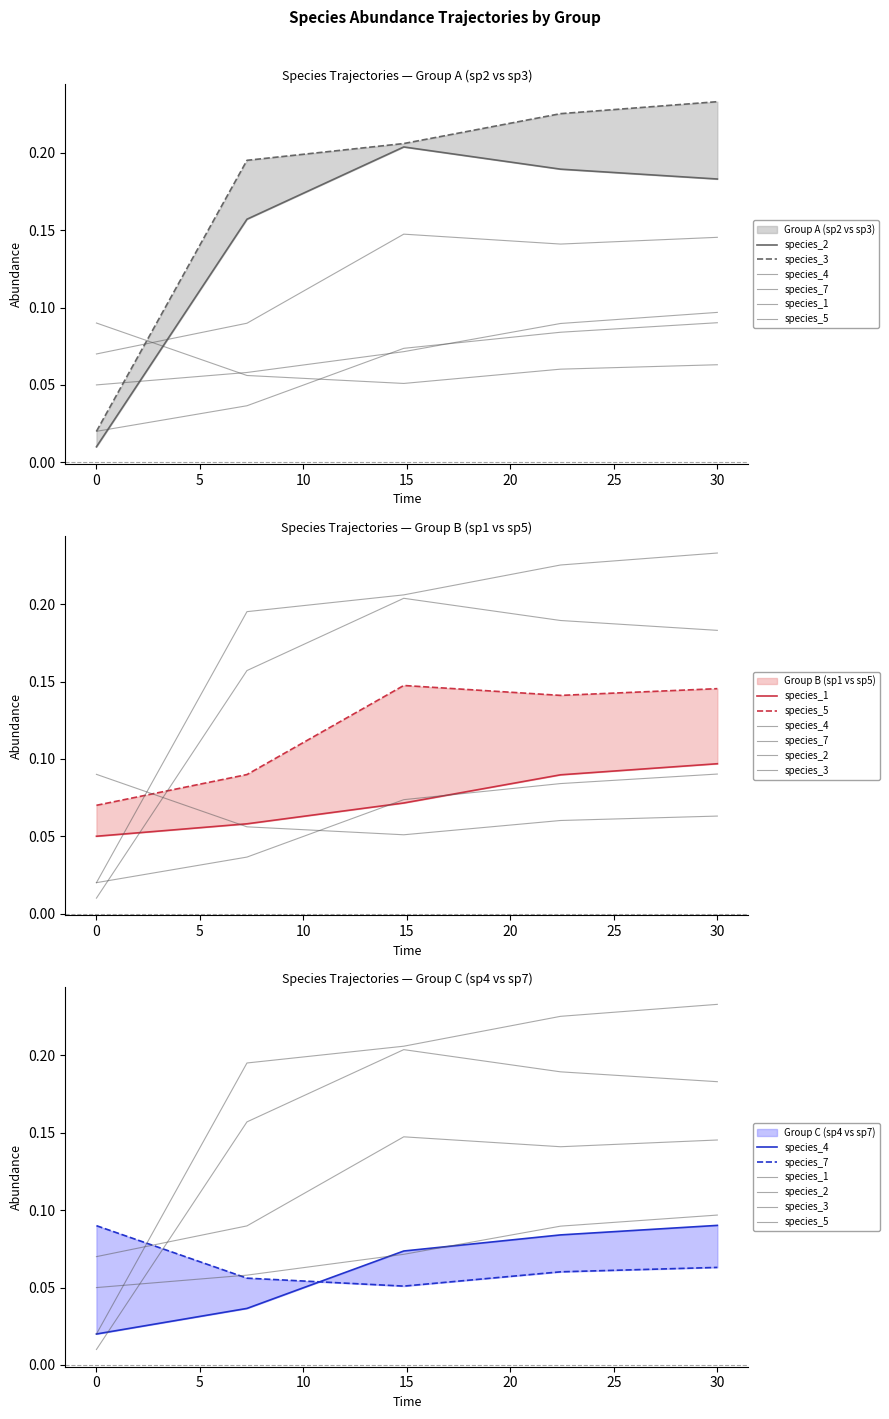

Does the chart have visible grid lines?

No